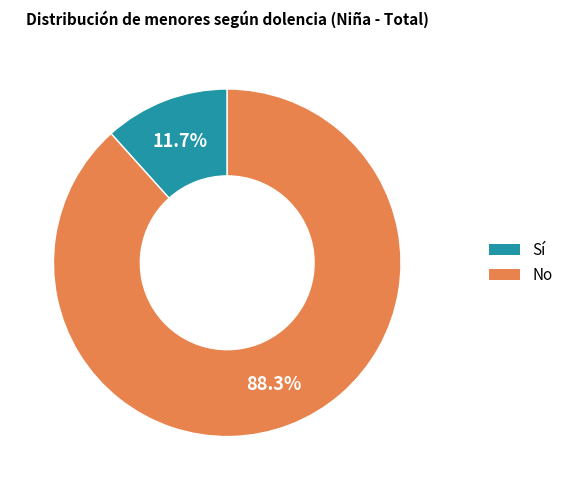

Is it true that No is 98% of the pie?

False